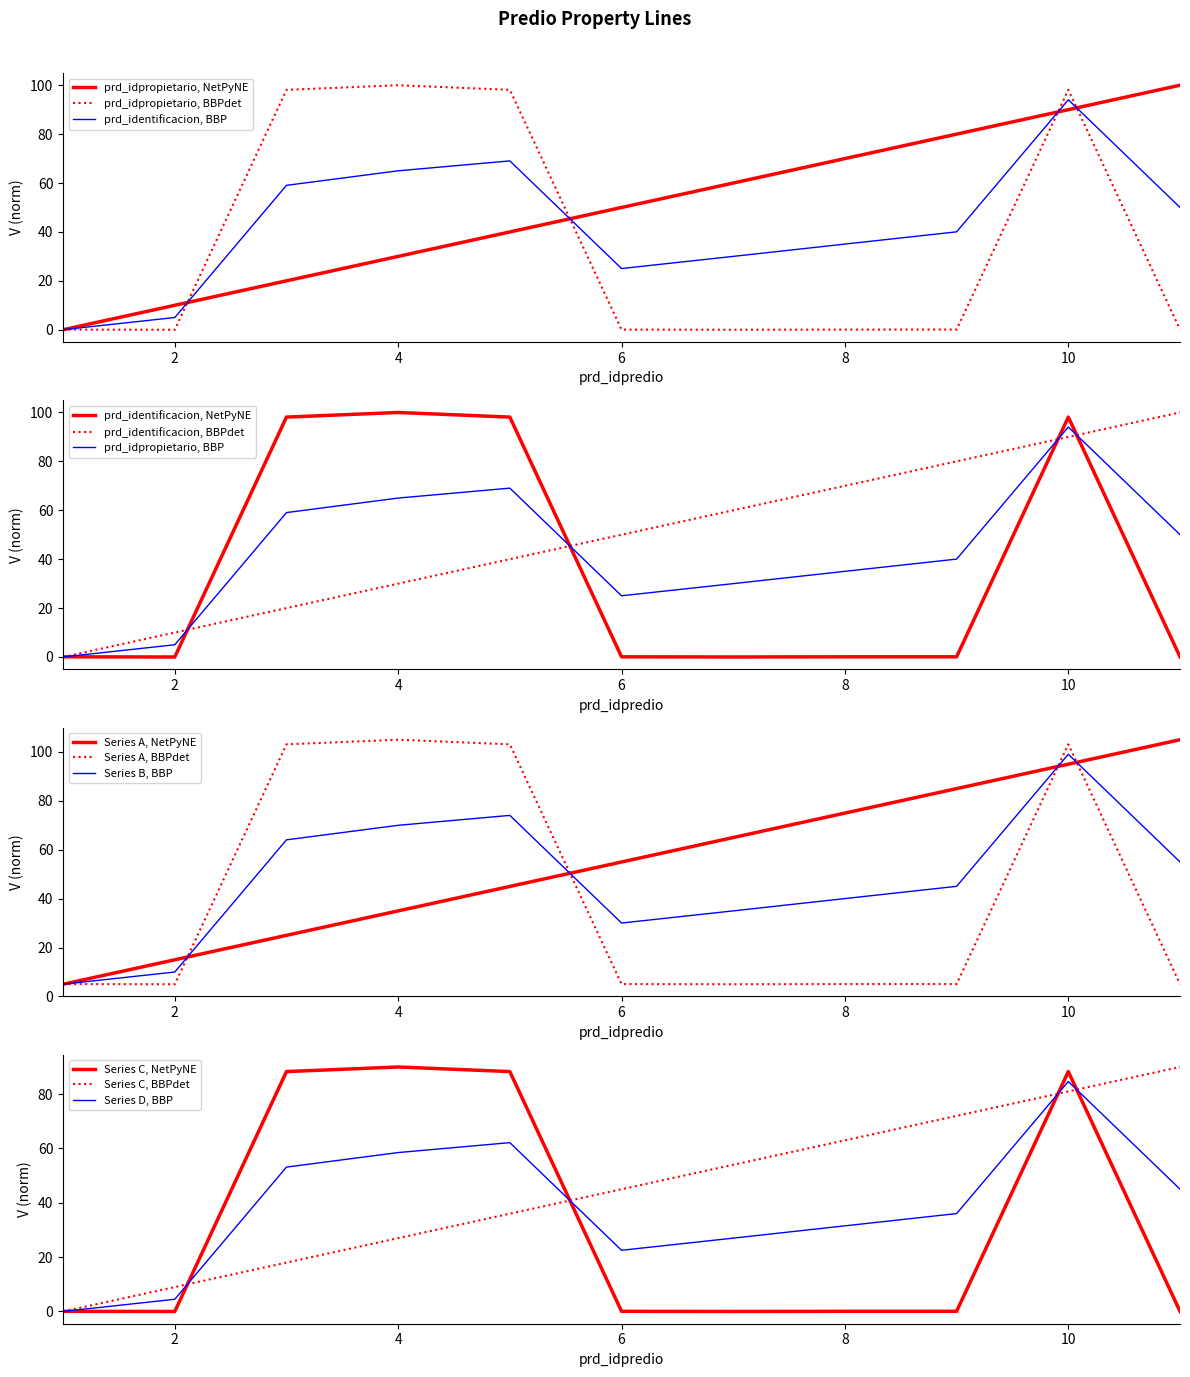

What is the difference between the prd_identificacion values at 2 and 1?

0.1